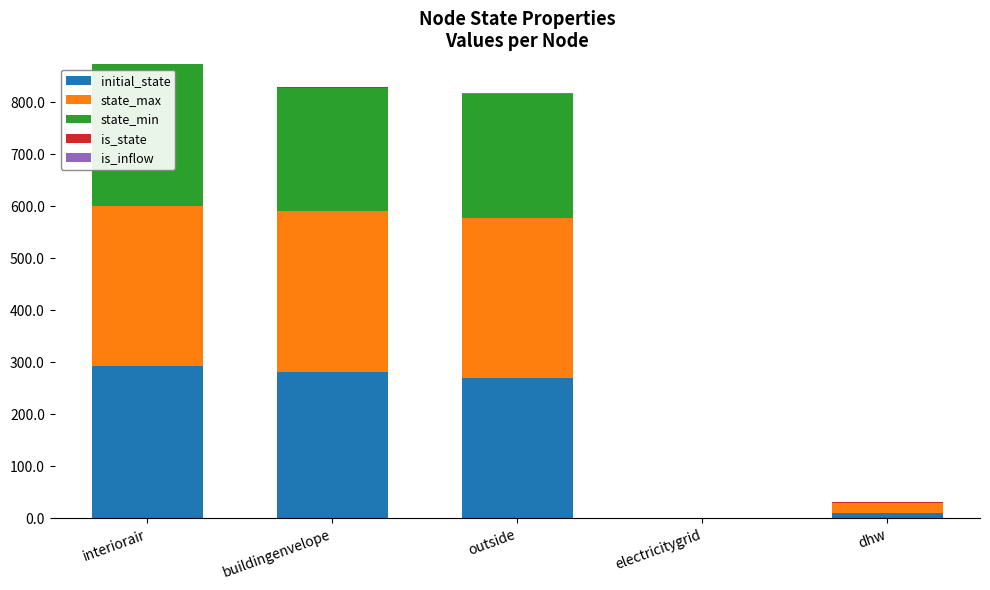

The value of initial_state at electricitygrid is 0.0. True or false?

True